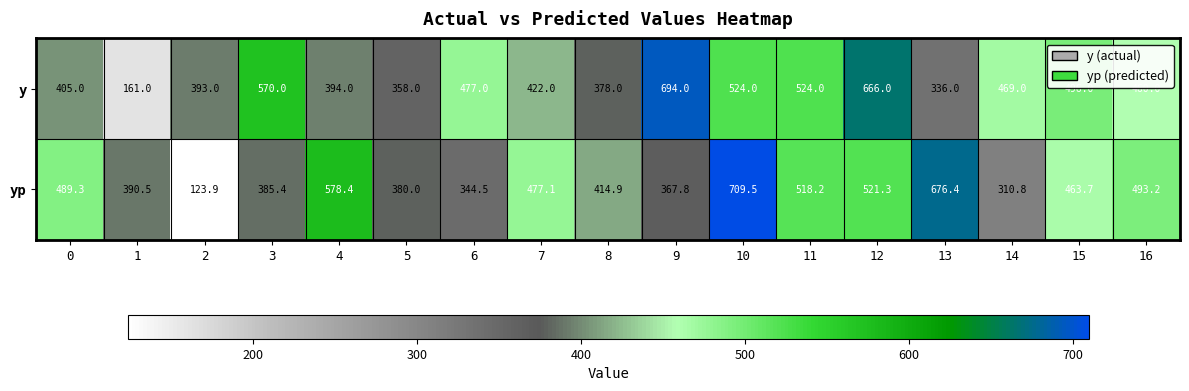

List the series in order of their overall mean, lowest first.

yp, y